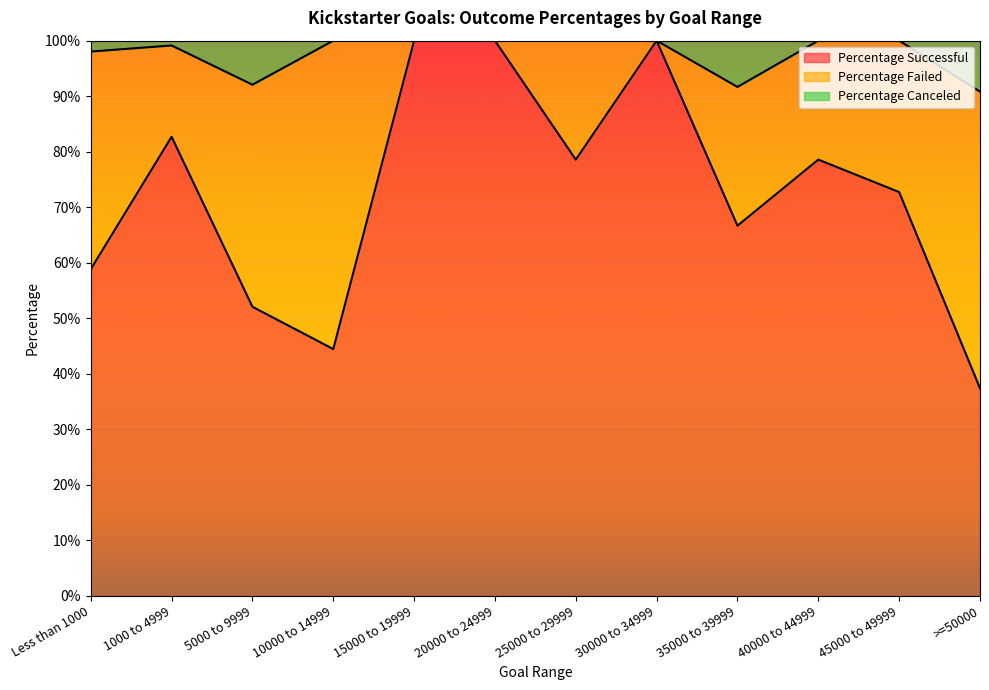

What is the smallest value displayed?

0.4